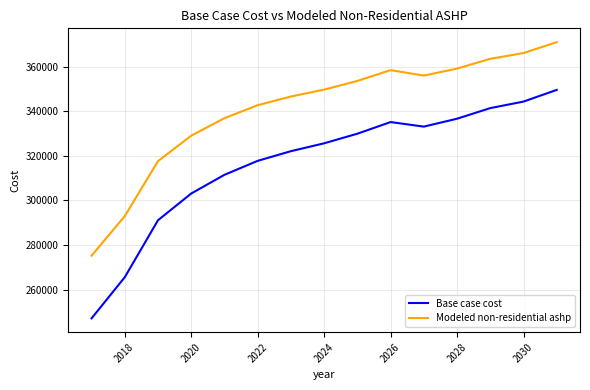

Rank the series by their maximum value, from lowest to highest.

Base case cost, Modeled non-residential ashp